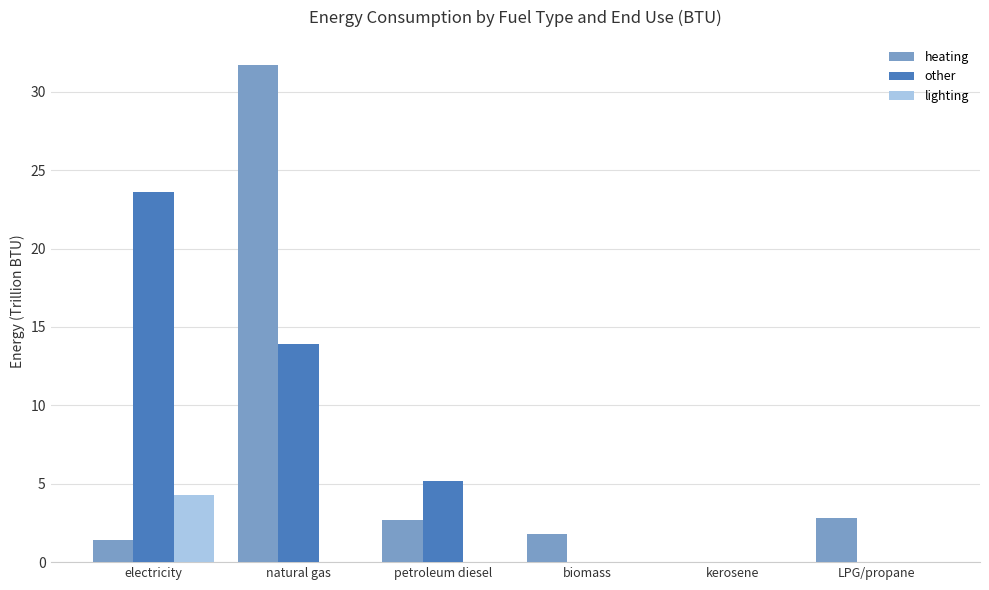

Which series has the largest range (max minus min)?

heating